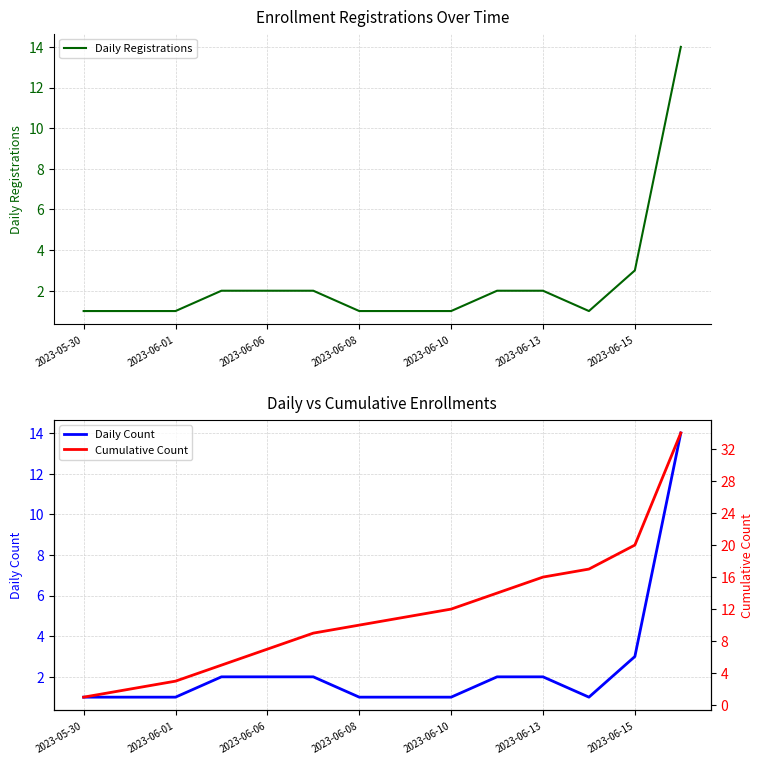

List the series in order of their peak value, highest first.

Cumulative Count, Daily Registrations, Daily Count